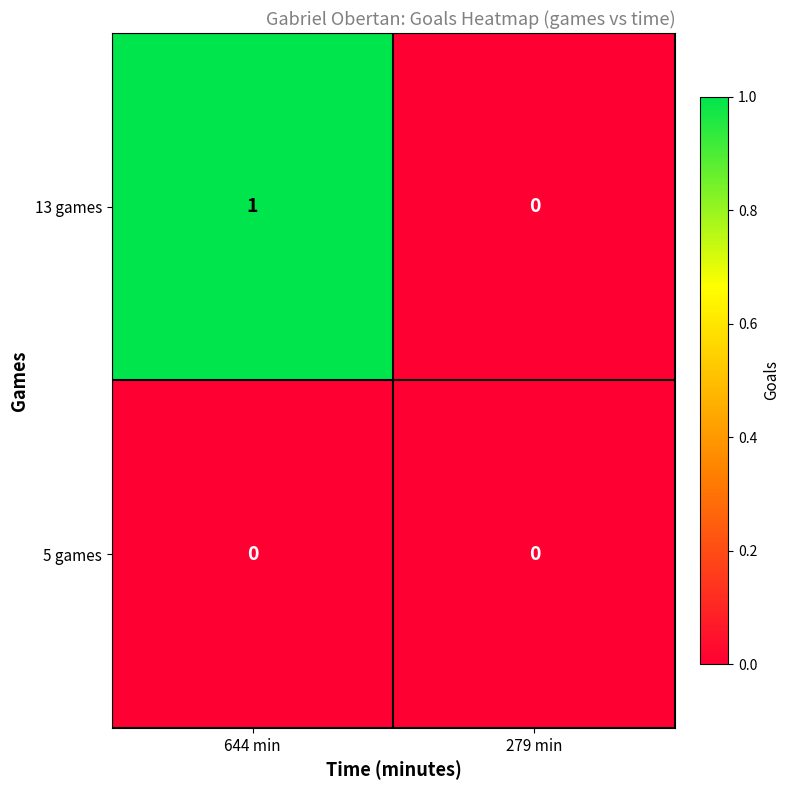

Reading left to right, transcribe all the data shown in this chart.

13 games: 644 min=1	279 min=0
5 games: 644 min=0	279 min=0